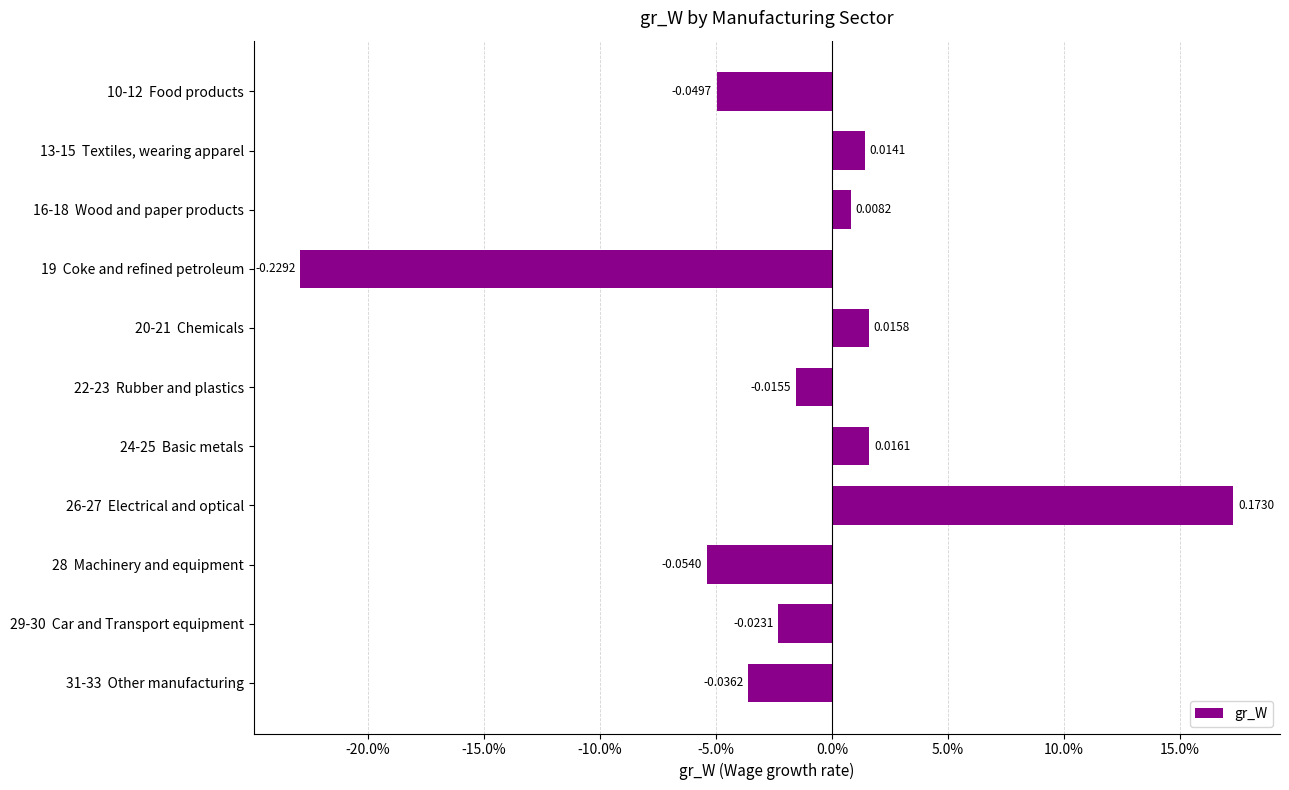

Does the chart contain any negative values?

Yes